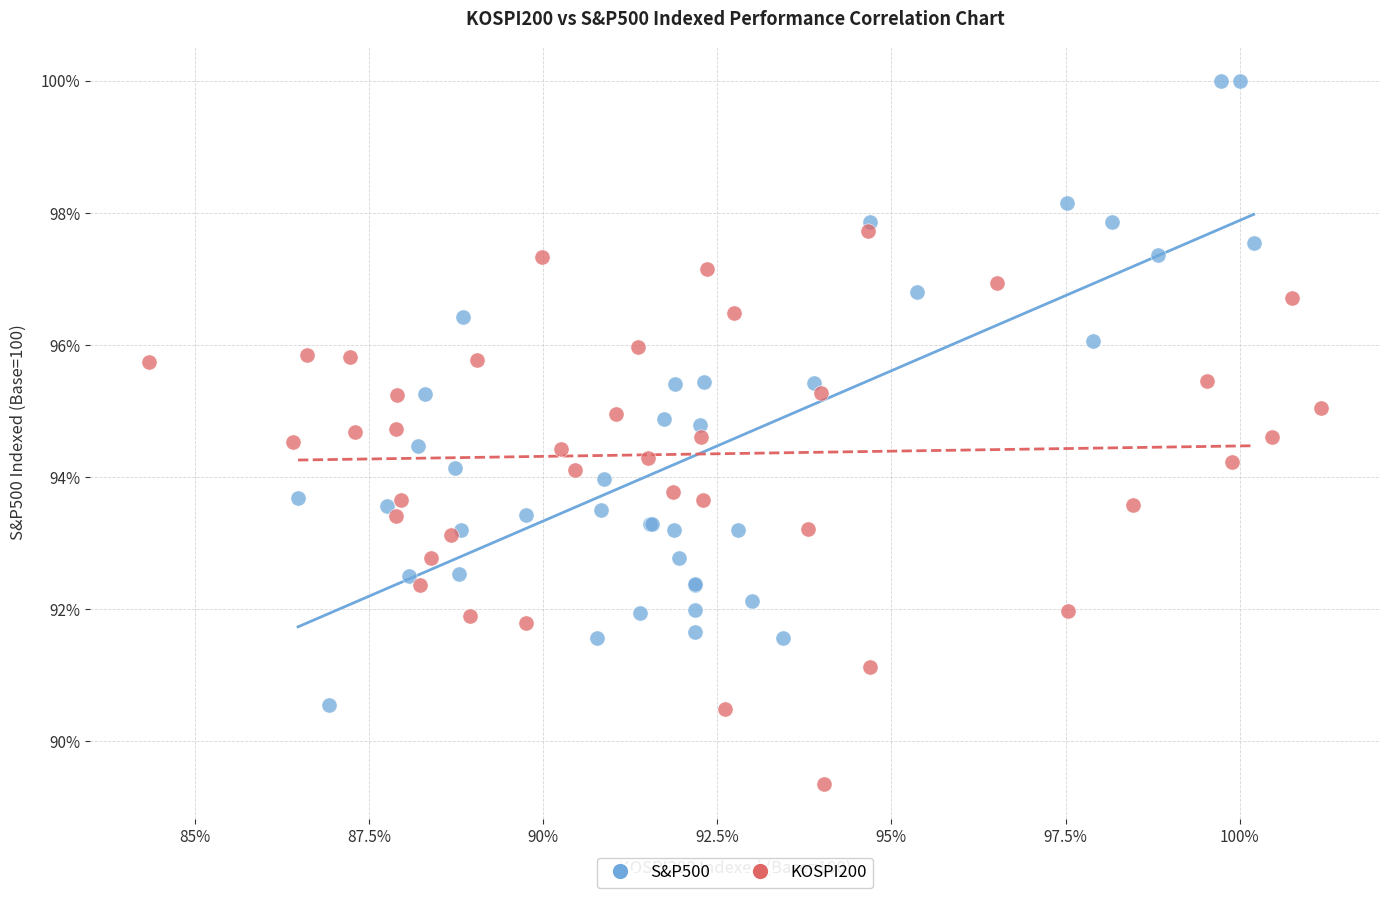

Which series reaches the maximum Y coordinate?

S&P500